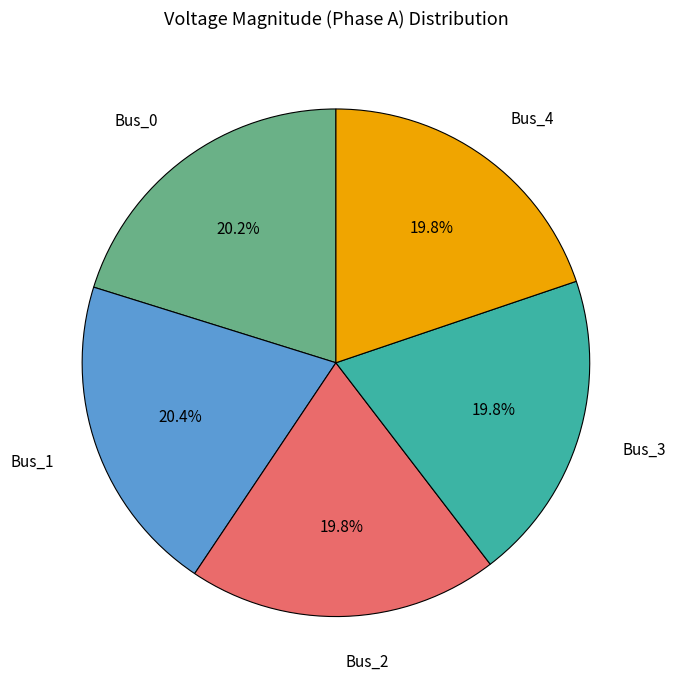

Is there a majority slice in this chart?

No